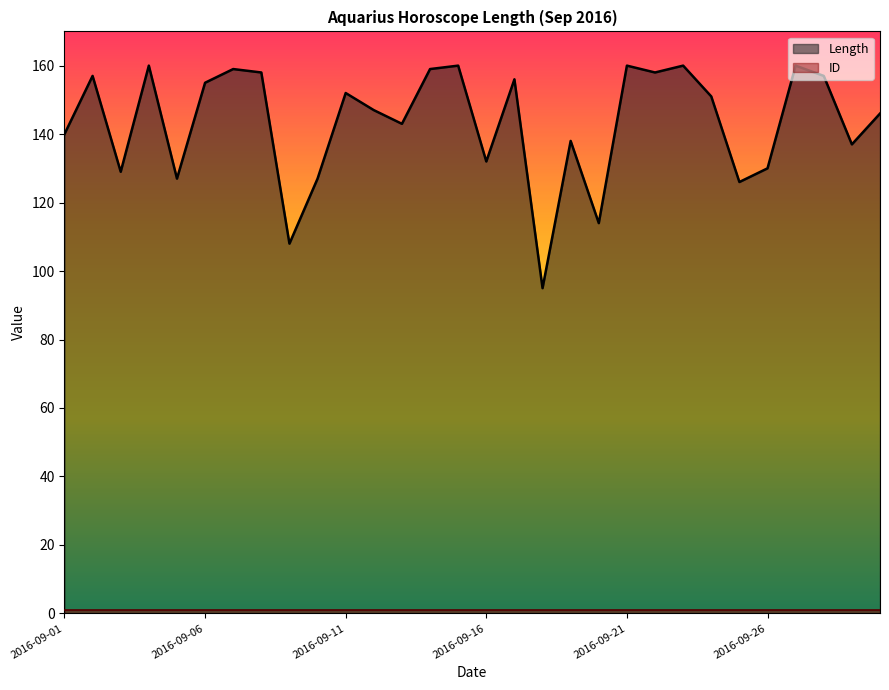

Where does the data first go above 151?

2016-09-02